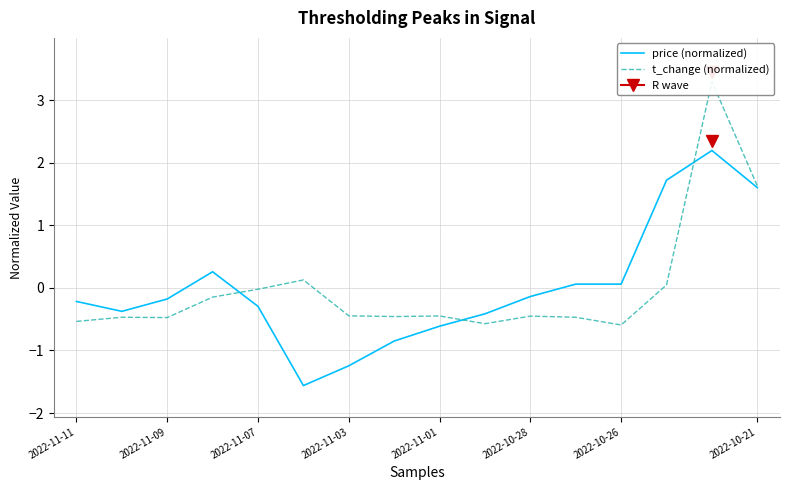

Rank the series by their average value, from lowest to highest.

price (normalized), t_change (normalized)